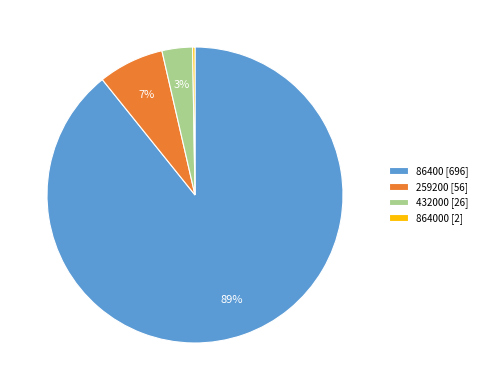

To the nearest percent, what is the difference between the 432000 [26] and 259200 [56] slice percentages?

4%